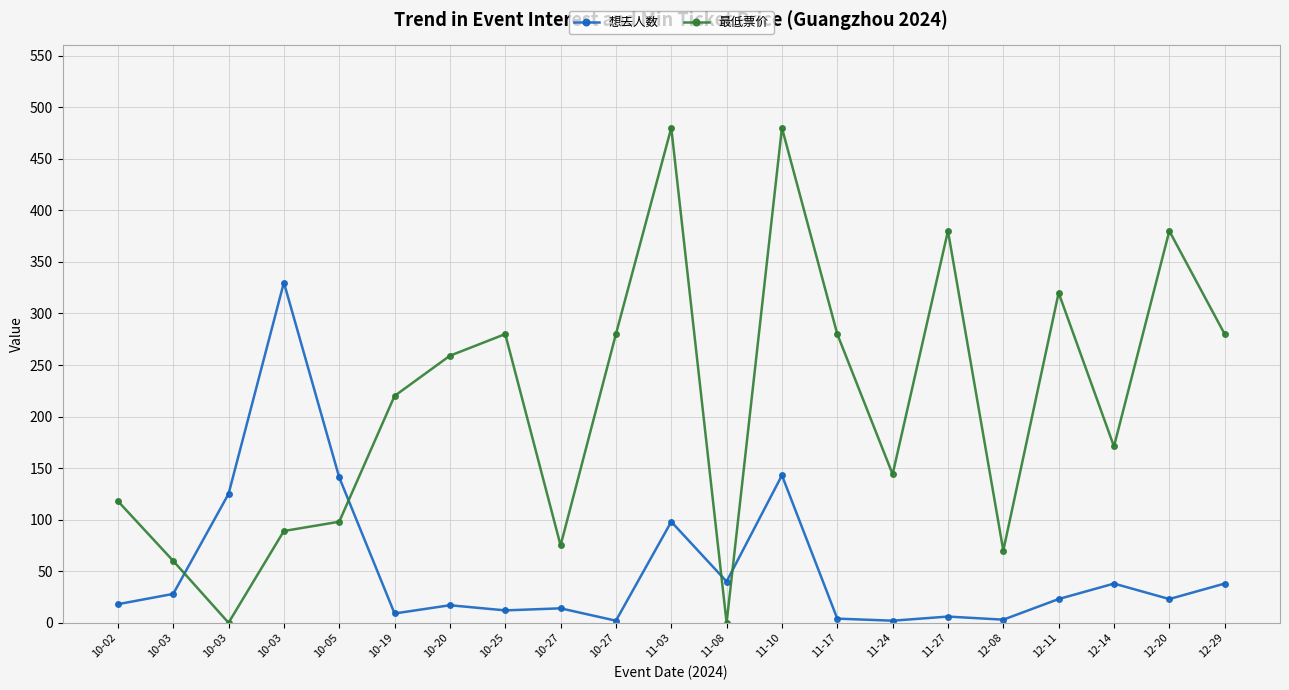

How many lines are shown in the chart?

2